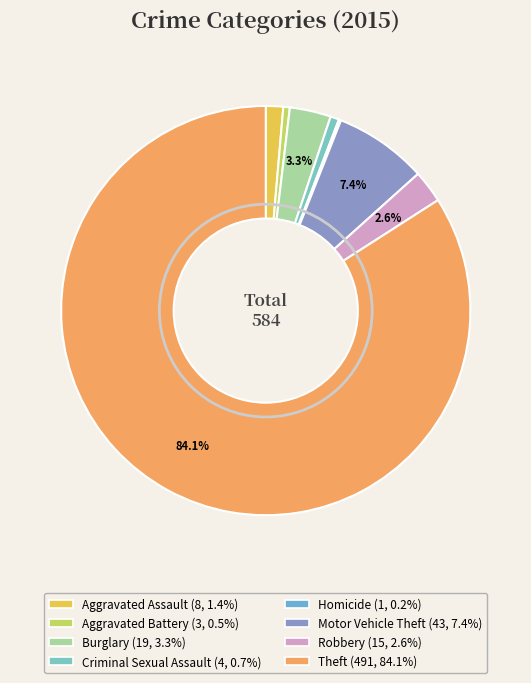

The Motor Vehicle Theft slice represents 7% of the pie. True or false?

True